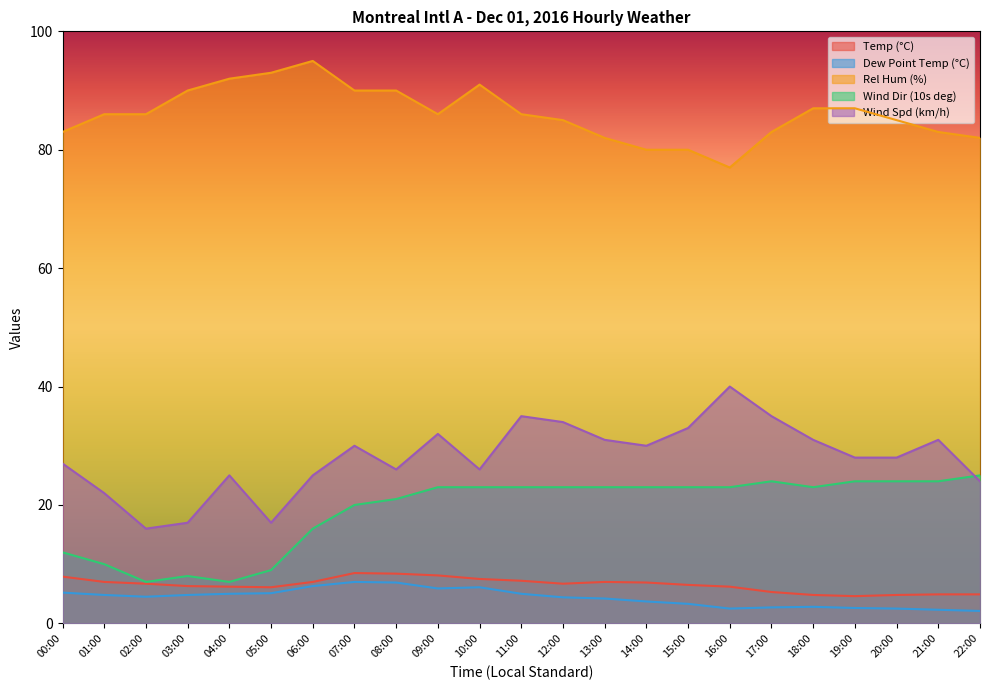

List the labels in order of Dew Point Temp (°C) value, largest first.

07:00, 08:00, 06:00, 10:00, 09:00, 00:00, 05:00, 04:00, 11:00, 01:00, 03:00, 02:00, 12:00, 13:00, 14:00, 15:00, 18:00, 17:00, 19:00, 16:00, 20:00, 21:00, 22:00